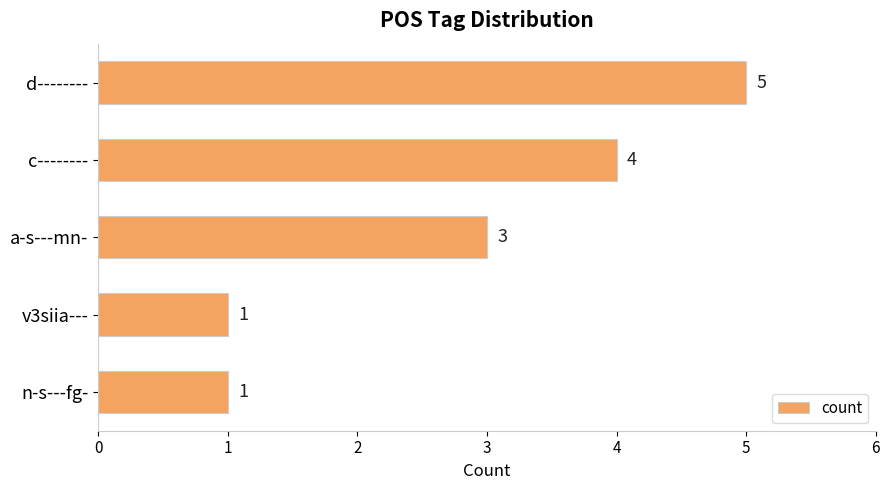

Count the number of categories in the chart.

5